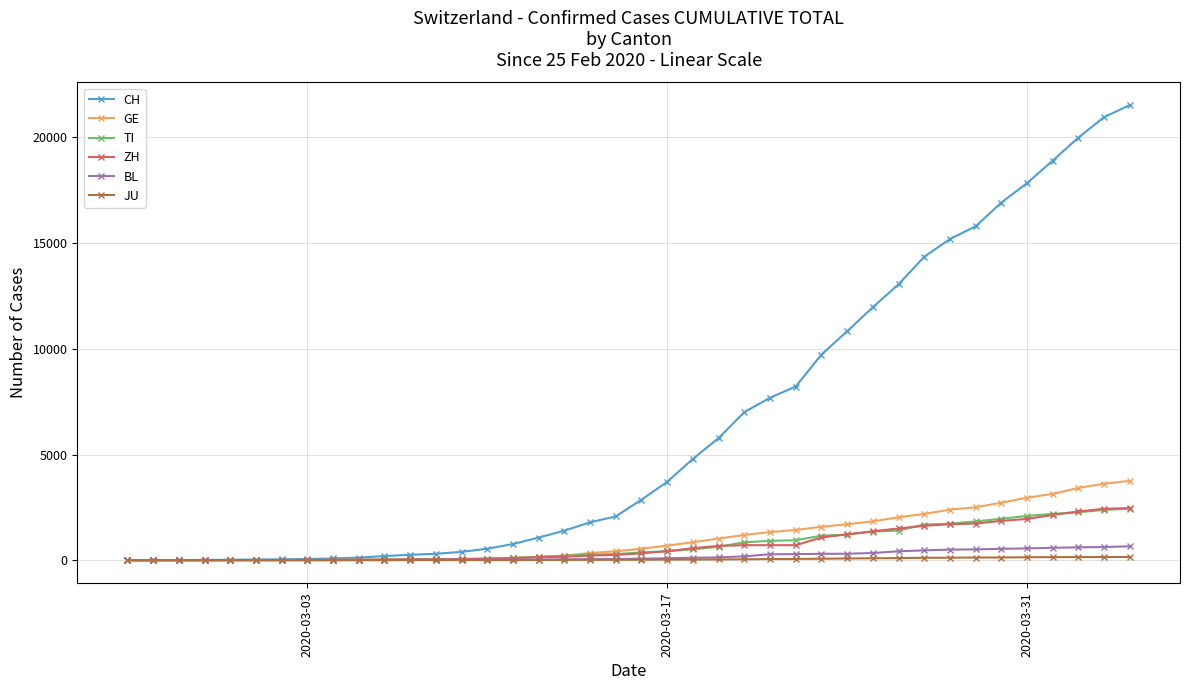

What is the maximum value shown in the chart?

21535